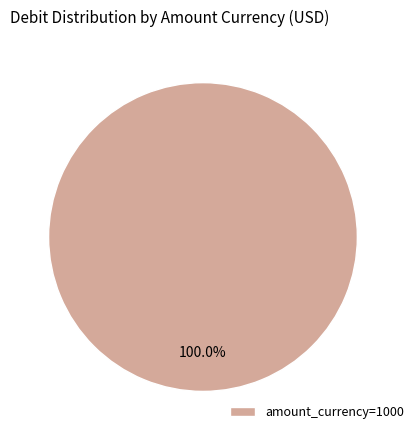

Rank the categories by value from highest to lowest.

amount_currency=1000